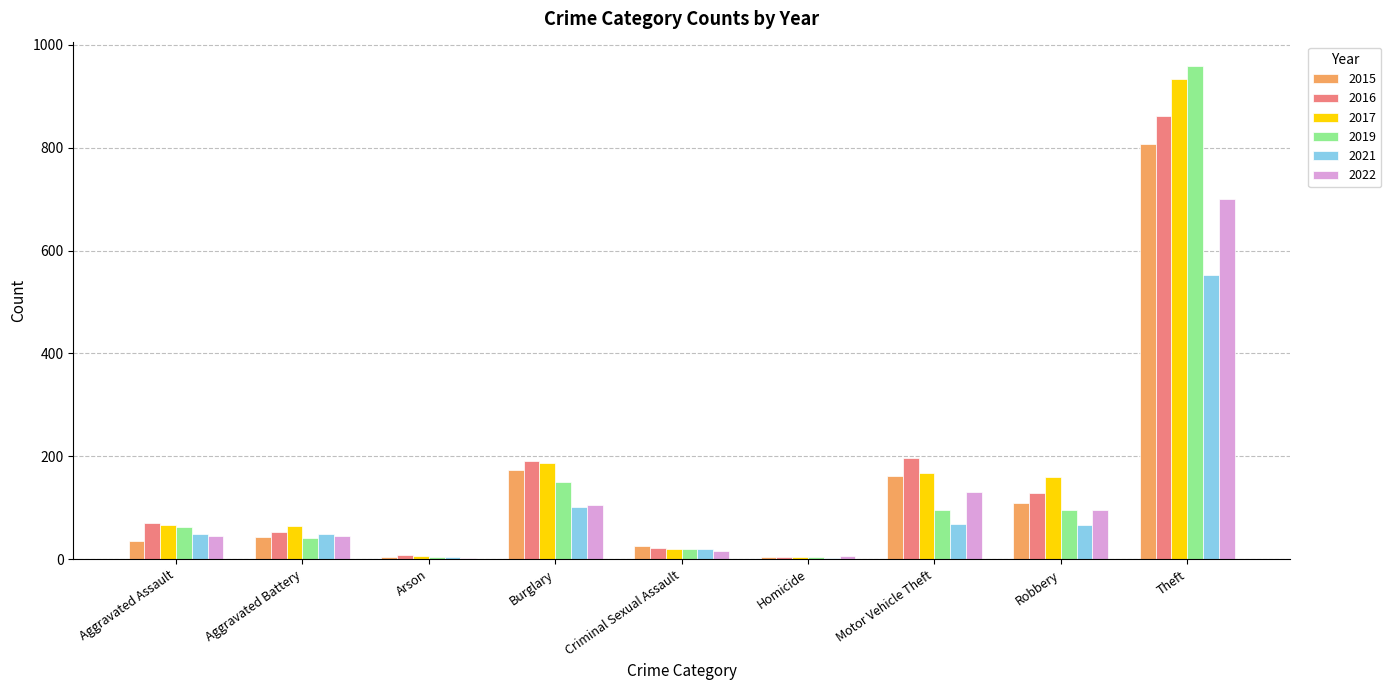

How many categories are shown in the chart?

9